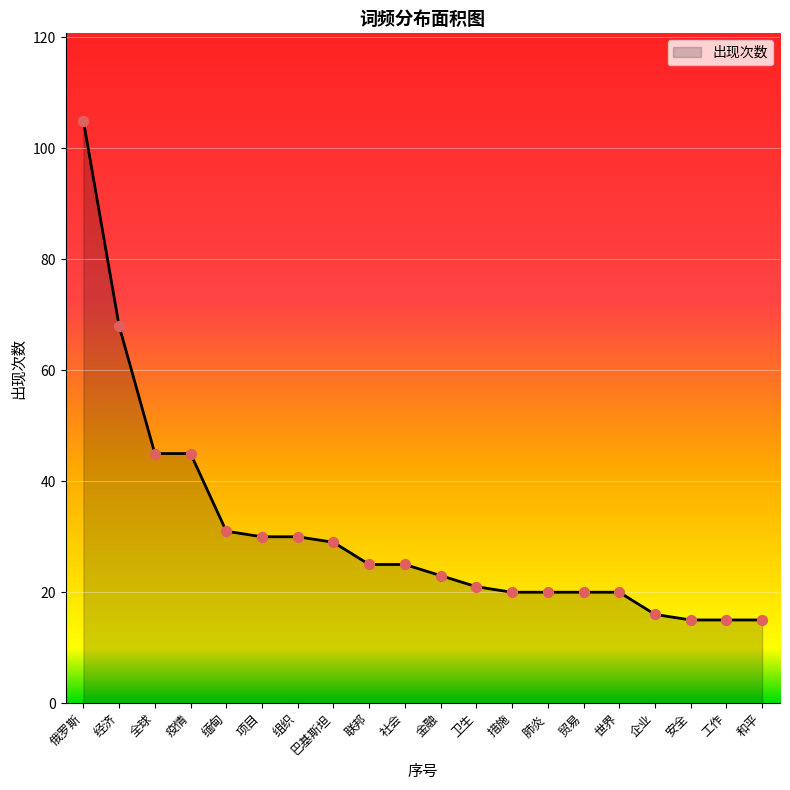

What is the change in value from 项目 to 安全?

-15